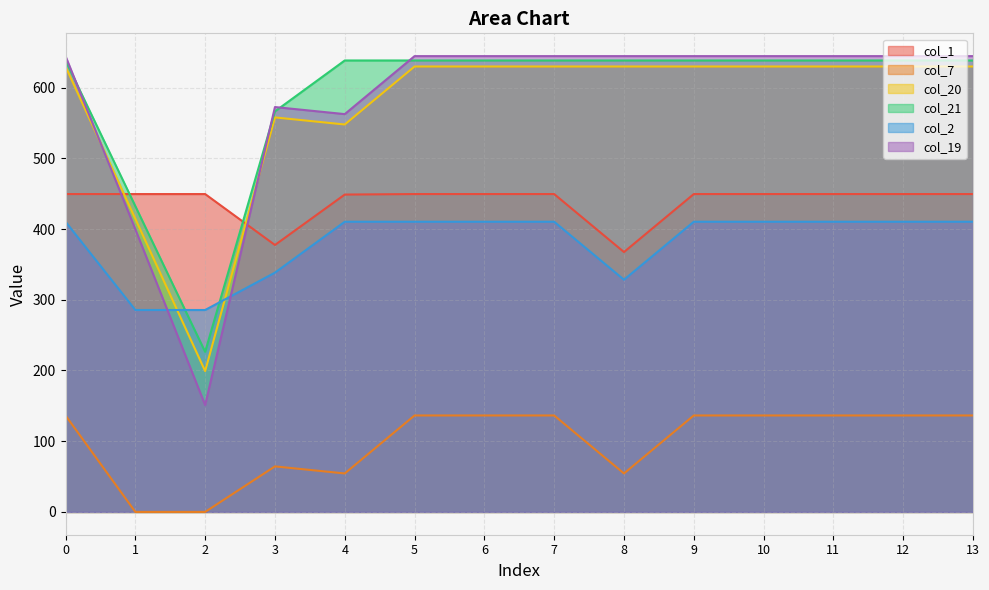

Which series changed the most between 0 and 3?

col_1